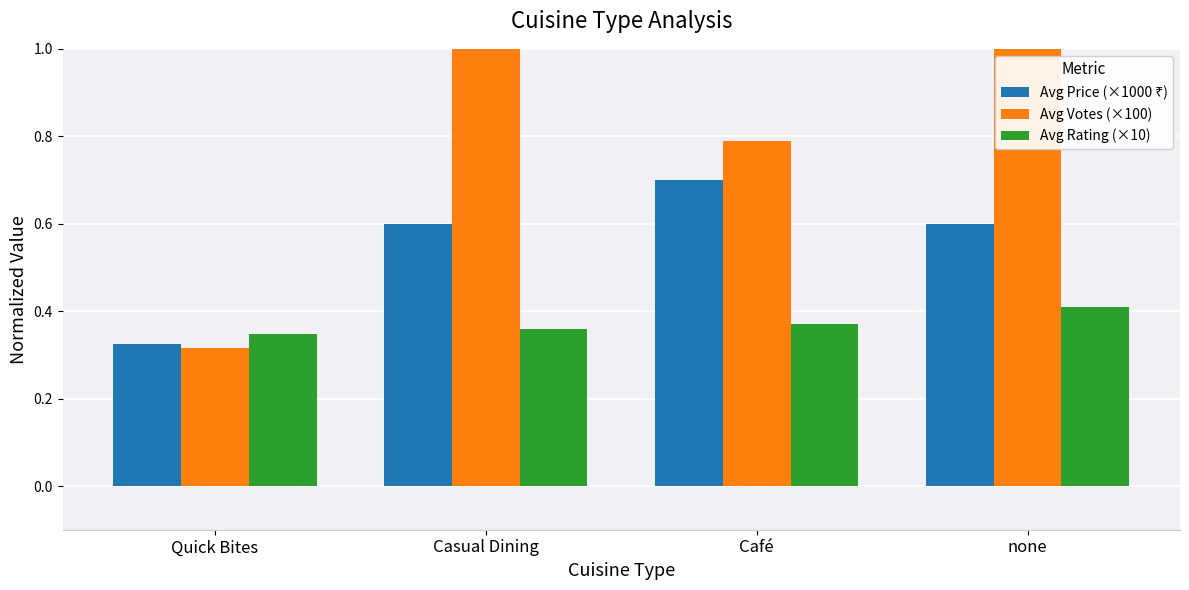

Reading left to right, extract all data points from this chart.

Avg Price (×1000 ₹): 0.3	0.6	0.7	0.6
Avg Votes (×100): 0.3	1.1	0.8	1.0
Avg Rating (×10): 0.3	0.4	0.4	0.4